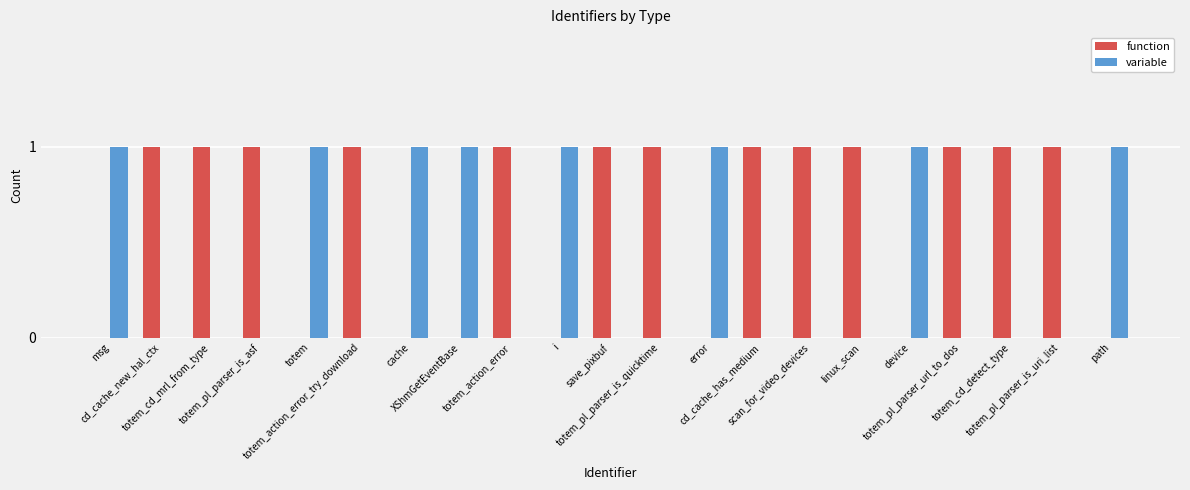

Reading left to right, extract all data points from this chart.

function: 0	1	1	1	0	1	0	0	1	0	1	1	0	1	1	1	0	1	1	1	0
variable: 1	0	0	0	1	0	1	1	0	1	0	0	1	0	0	0	1	0	0	0	1